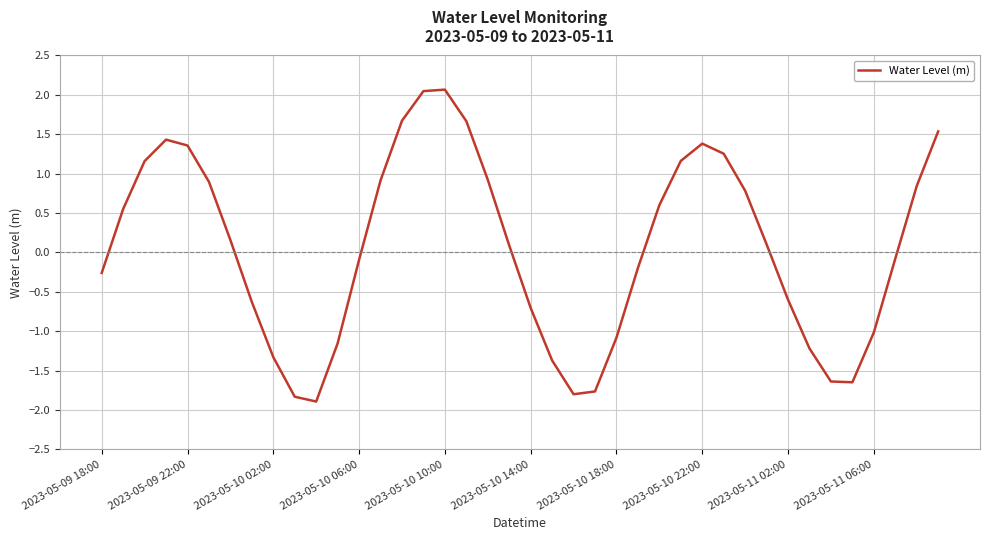

What is the greatest value displayed?

2.1